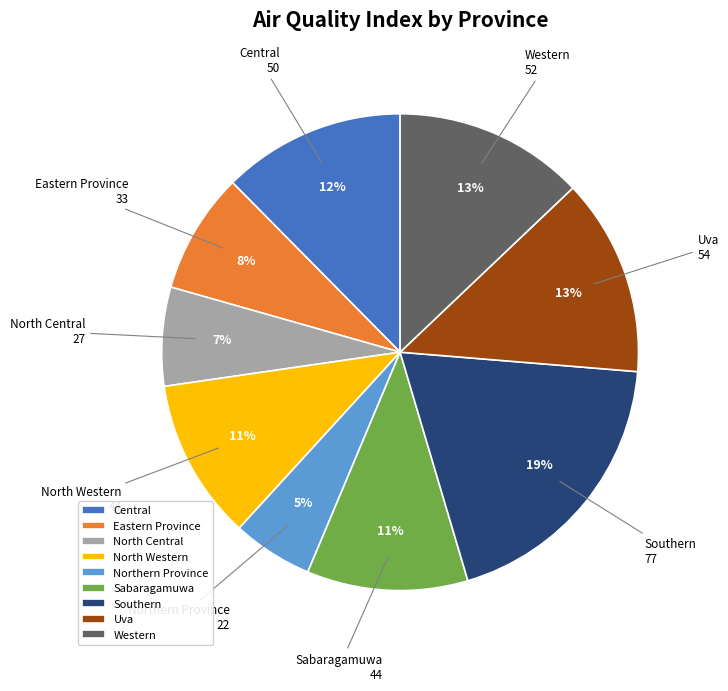

Approximately how many times larger is the value at Northern Province compared to Western?

0.4